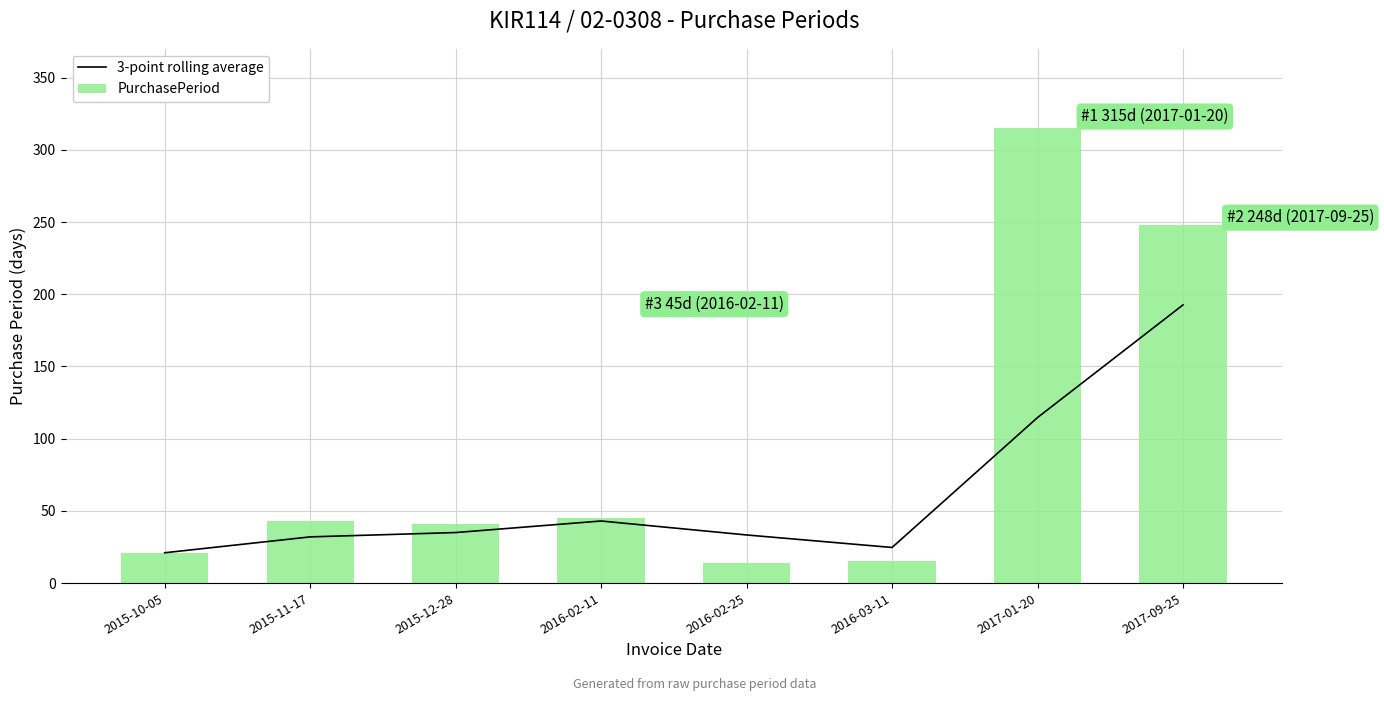

What is the total value across all series at 2017-09-25?

440.7